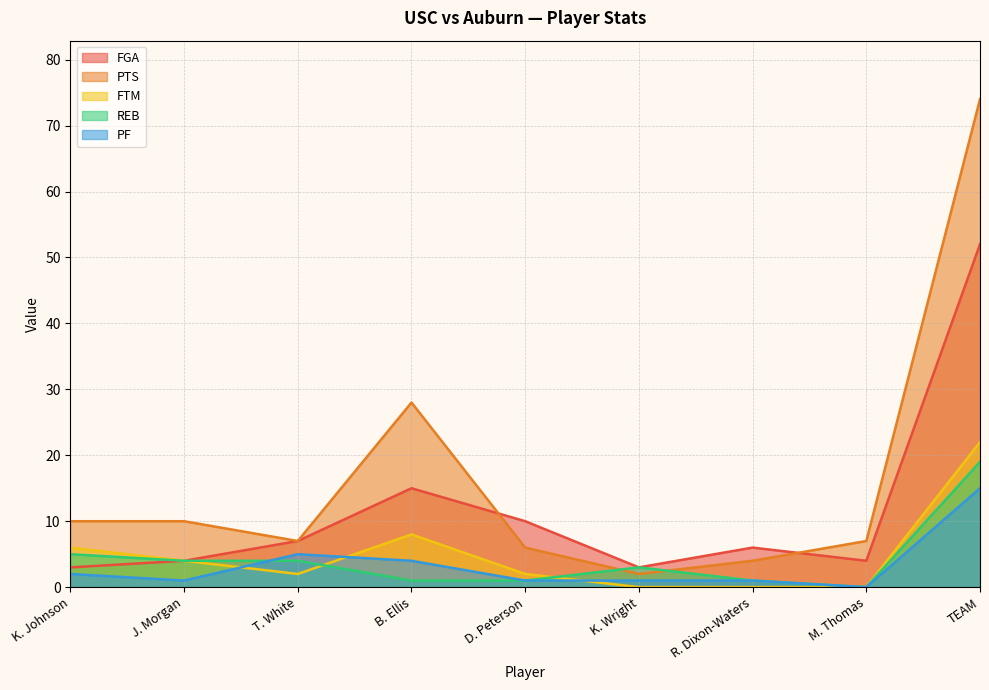

What is the spread (max minus min) of values at TEAM?

59